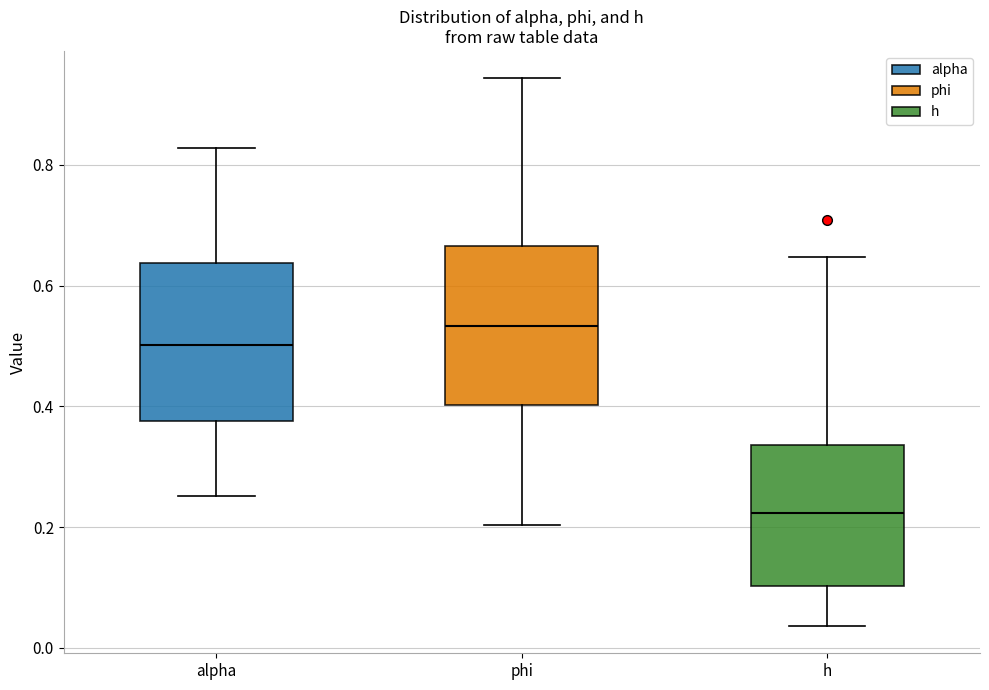

Reading left to right, read every box against the y-axis: the position of its median line, the range the box covers, and the ends of its whiskers. The values are not printed on the chart, so give them approximately, as read against the axis.

alpha: median 0.50, box 0.38 to 0.64, whiskers 0.26 to 0.82
phi: median 0.54, box 0.40 to 0.66, whiskers 0.20 to 0.94
h: median 0.22, box 0.10 to 0.34, whiskers 0.04 to 0.64